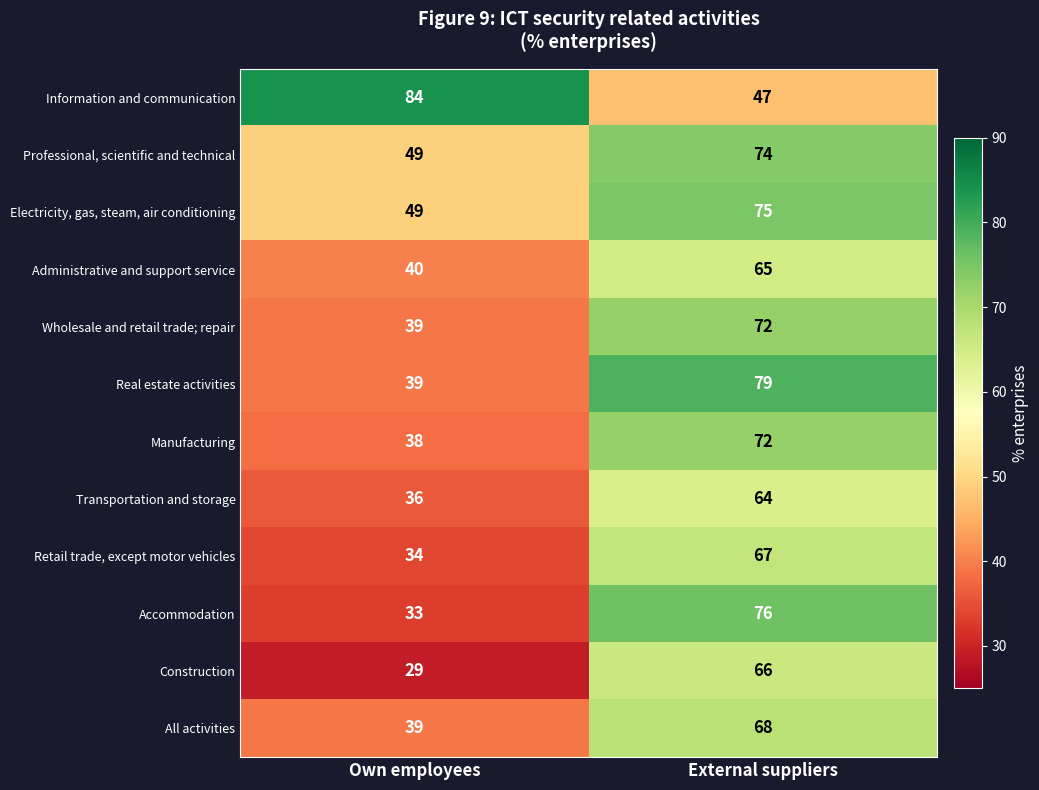

Which series has the largest total across all categories?

Information and communication